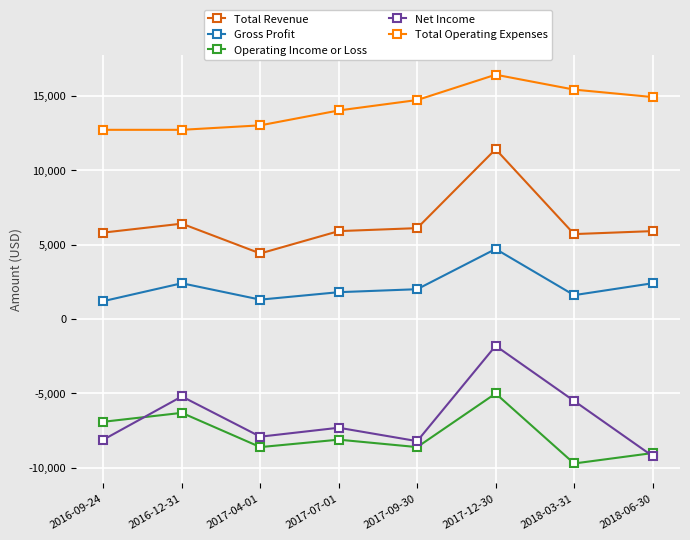

List the series in order of their peak value, highest first.

Total Operating Expenses, Total Revenue, Gross Profit, Net Income, Operating Income or Loss